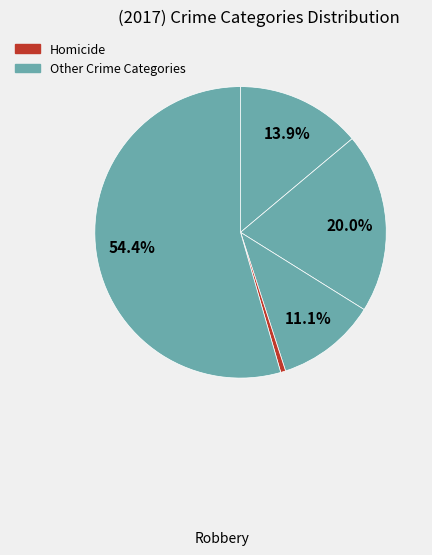

Is there a majority slice in this chart?

Yes